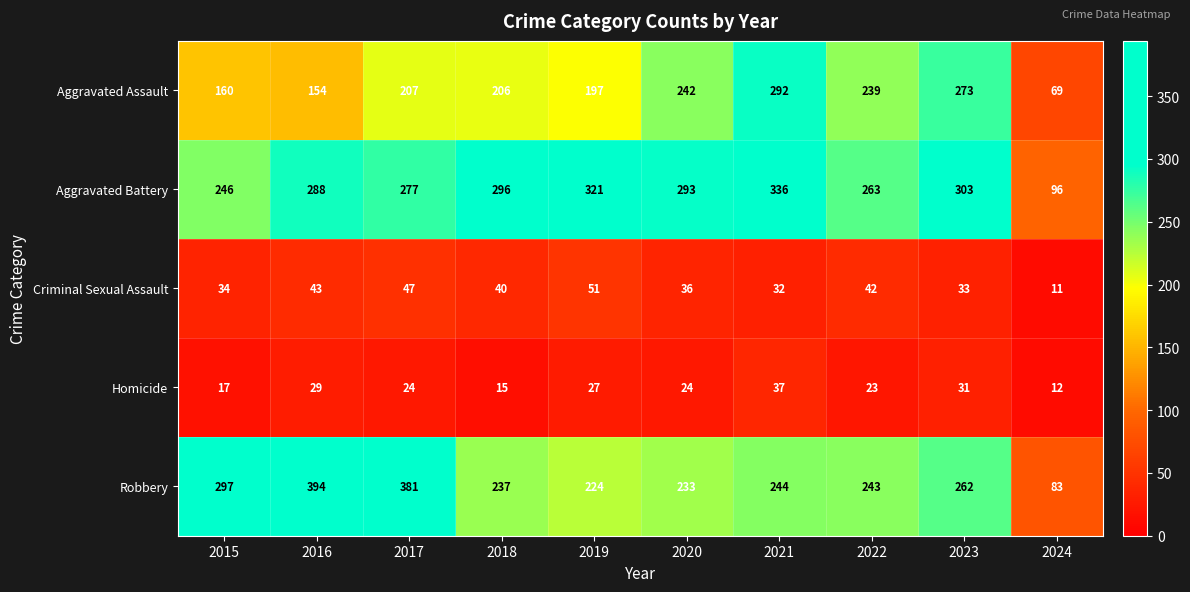

At 2024, list the series in order from largest to smallest.

Aggravated Battery, Robbery, Aggravated Assault, Homicide, Criminal Sexual Assault